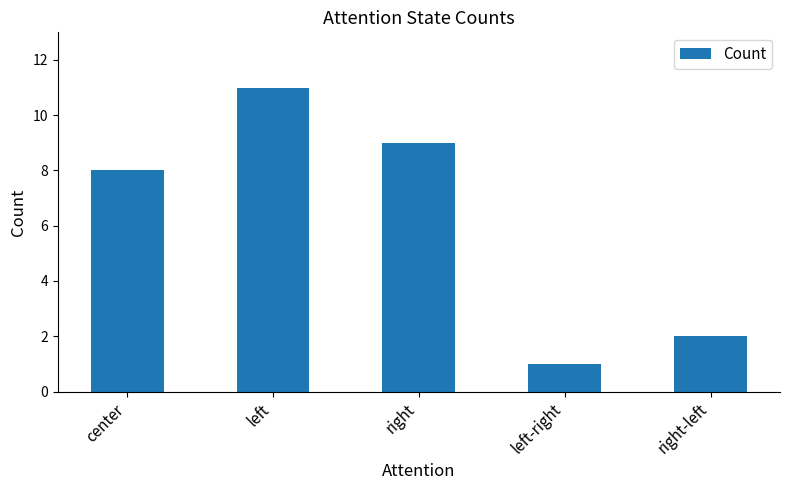

Count the number of data series in this chart.

1